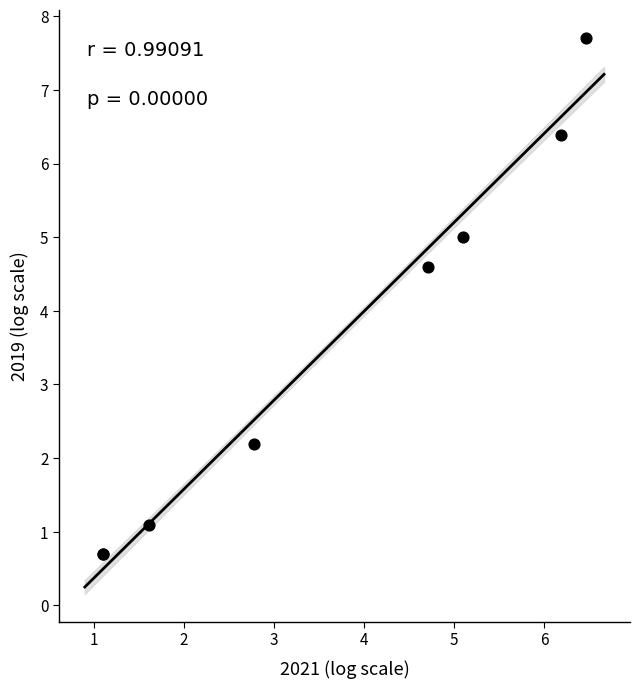

What Y value in the scatter plot is closest to 4?

4.6